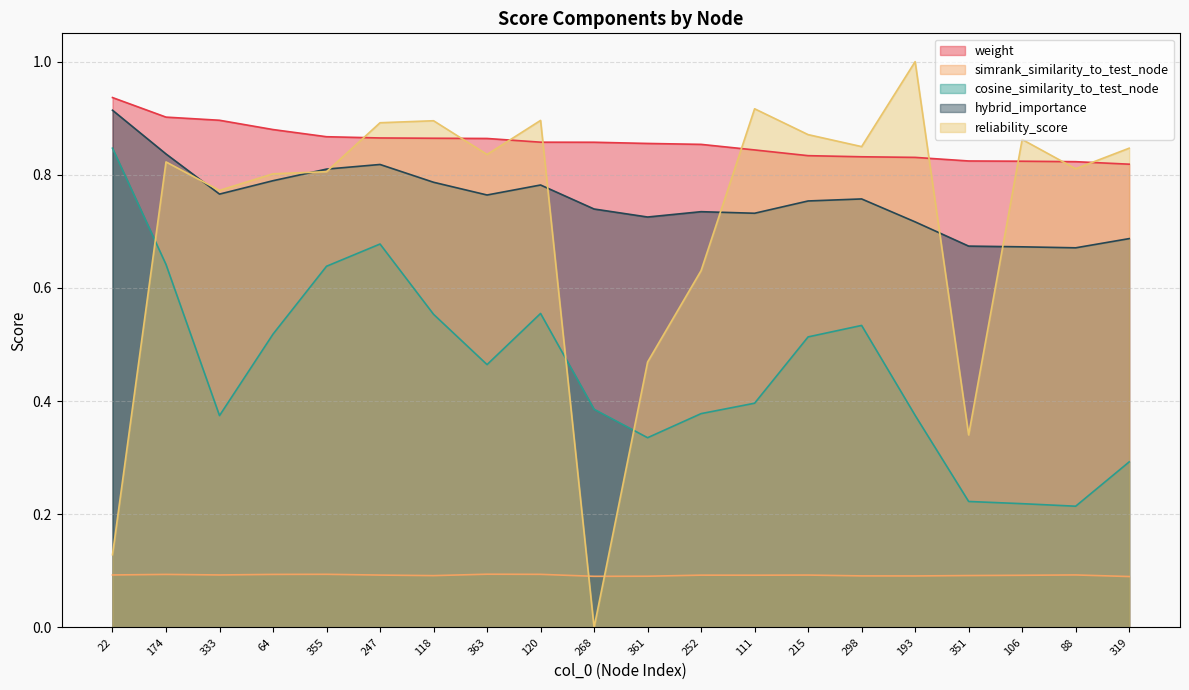

How many distinct data groups are displayed?

5